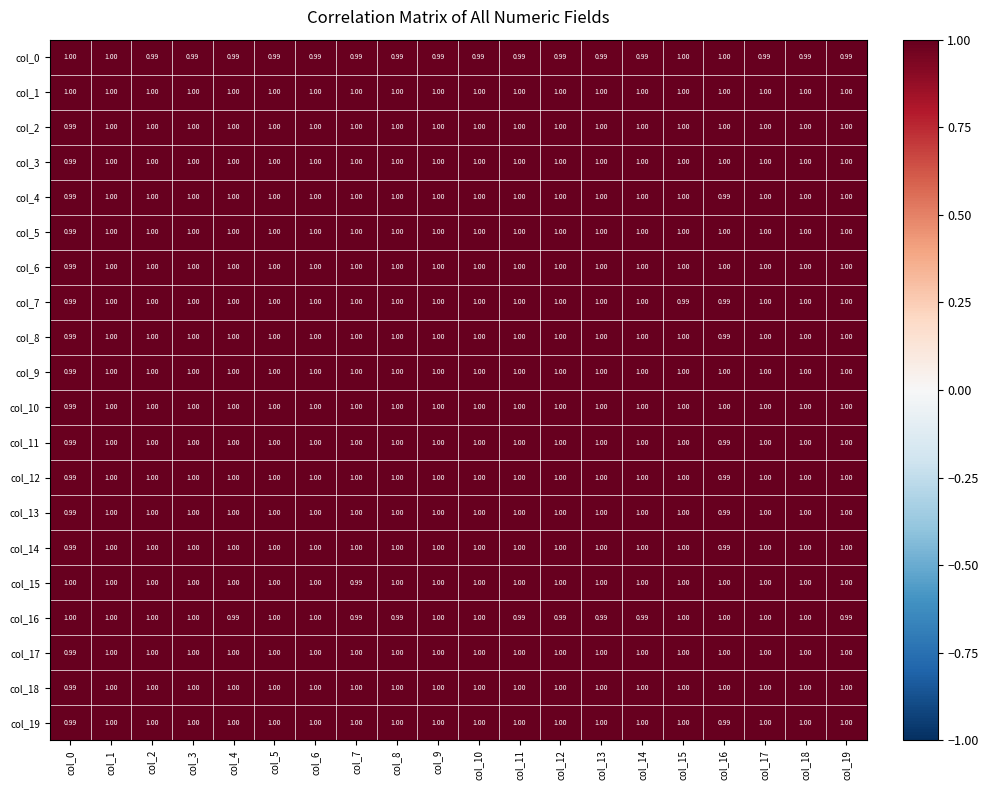

At which category does the chart reach its minimum across all series?

col_8